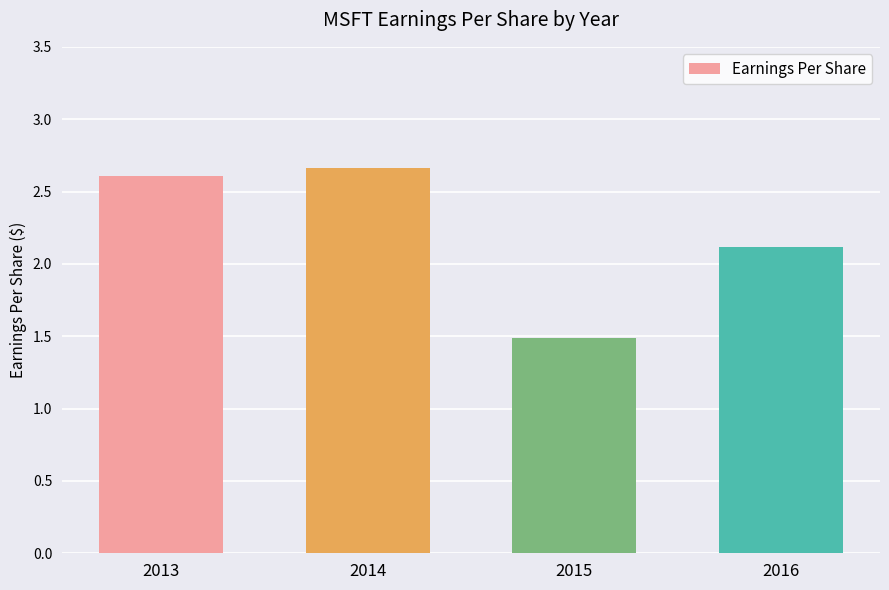

What is the value of the 3rd bar from the left?

1.5